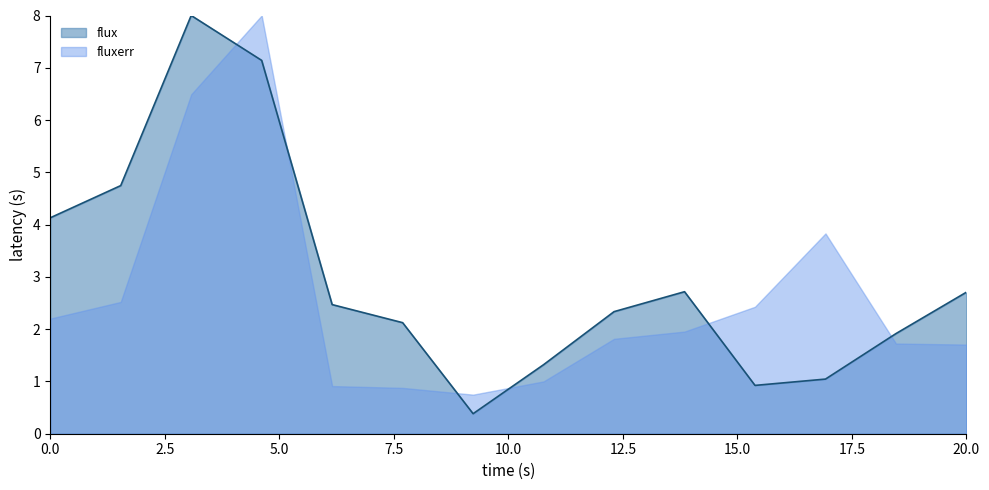

What is the lowest value of the fluxerr series?

0.7